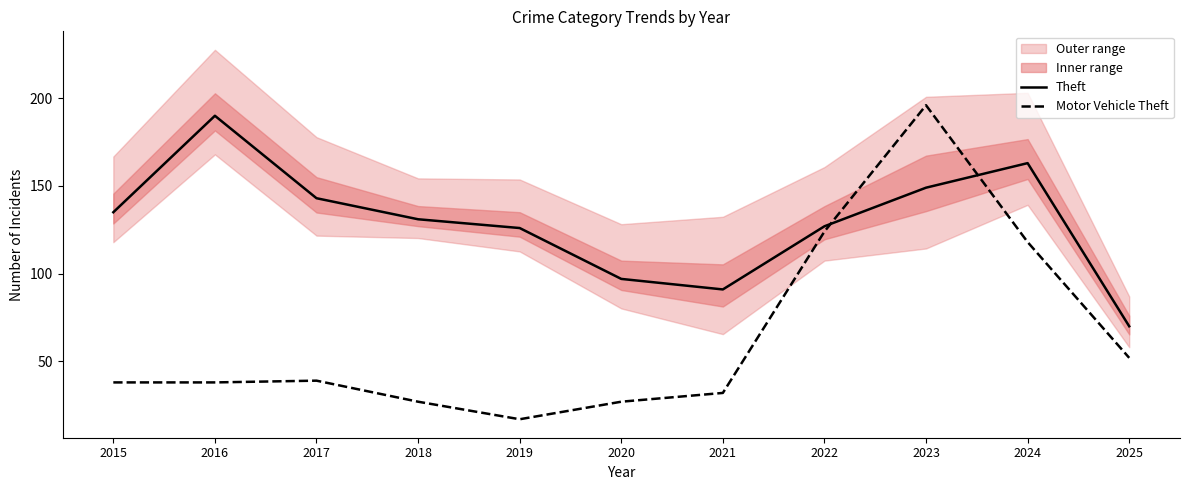

What are all the series names shown in the legend?

Theft, Motor Vehicle Theft